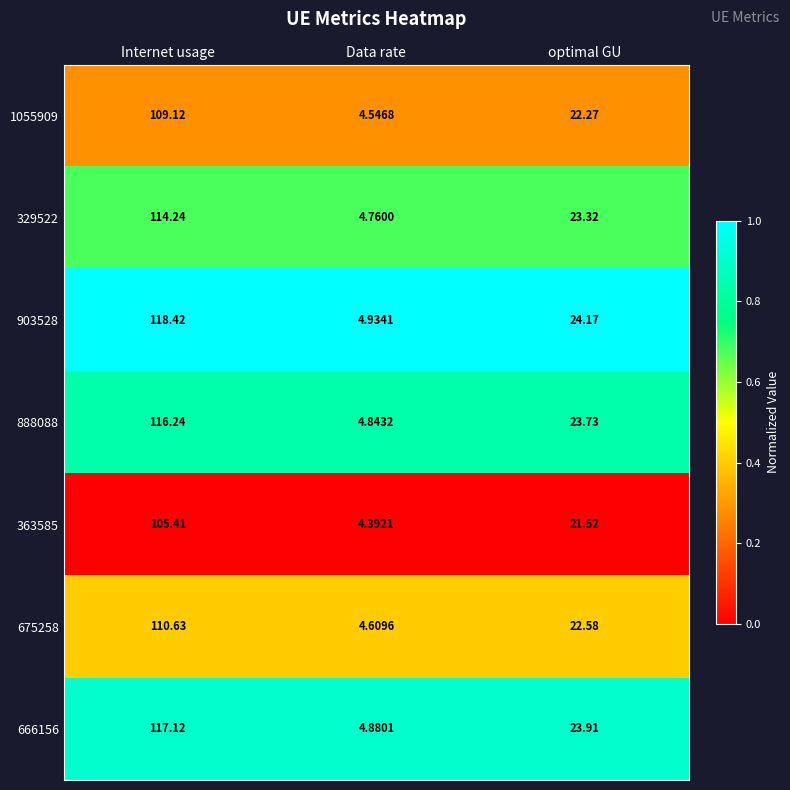

At which category does the chart reach its minimum across all series?

Data rate